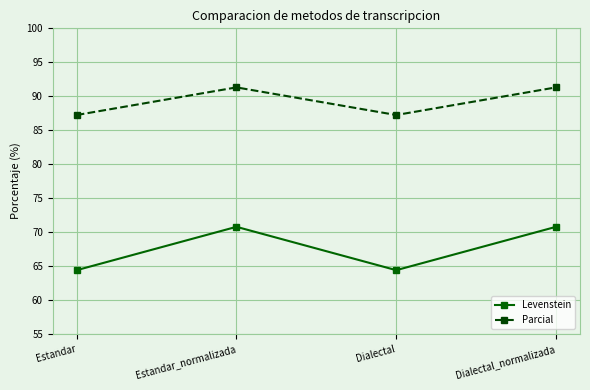

What is the maximum value for Levenstein?

70.8